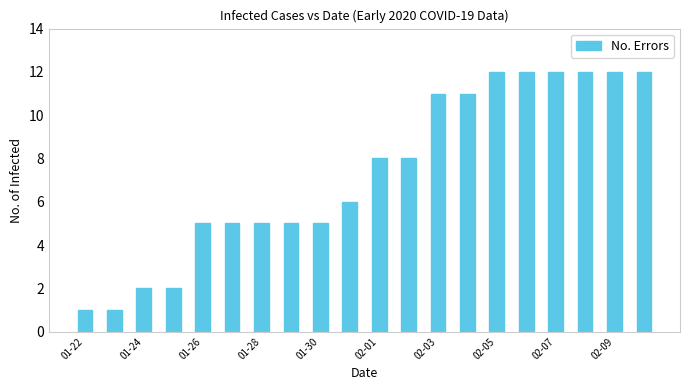

What is the difference between the maximum and minimum values?

11